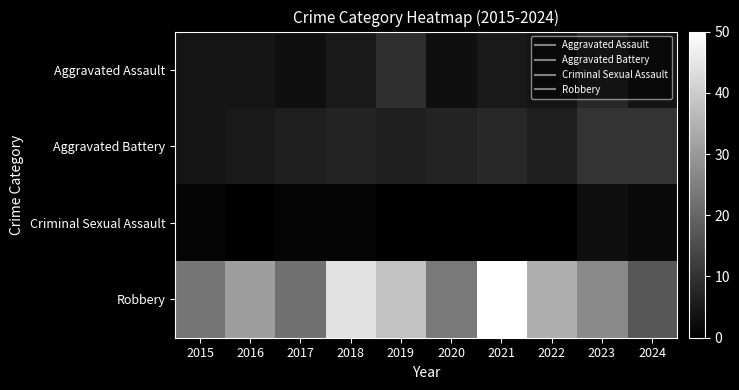

At how many categories does at least one series exceed 12?

10